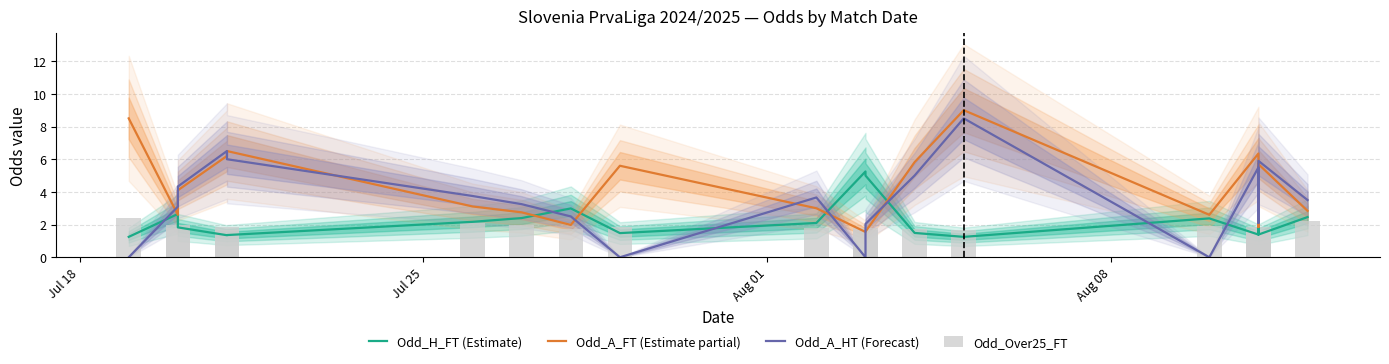

What is the difference between the maximum and minimum values in the Odd_A_FT (Estimate partial) series?

7.5